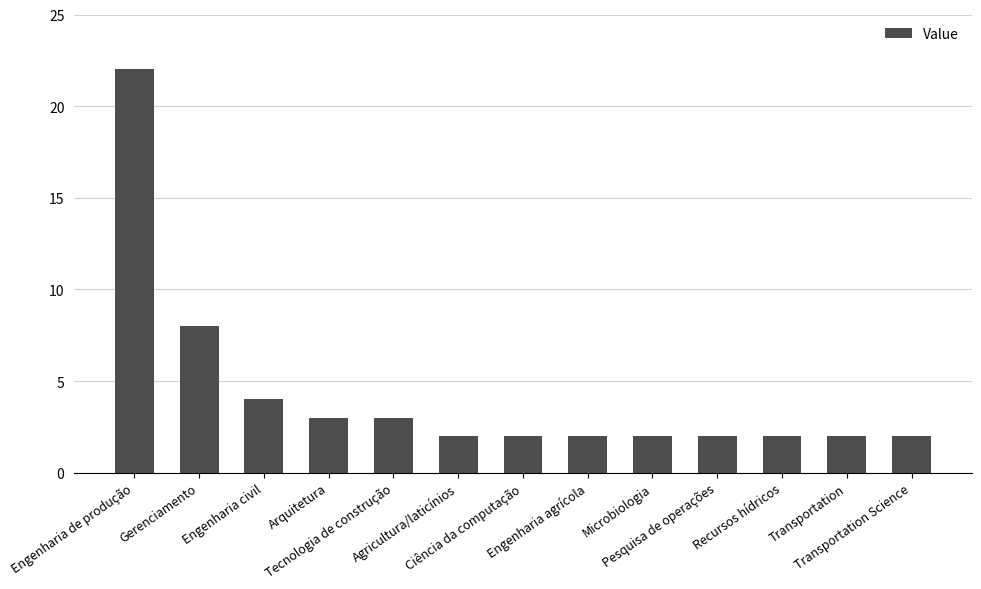

What is the maximum value shown in the chart?

22